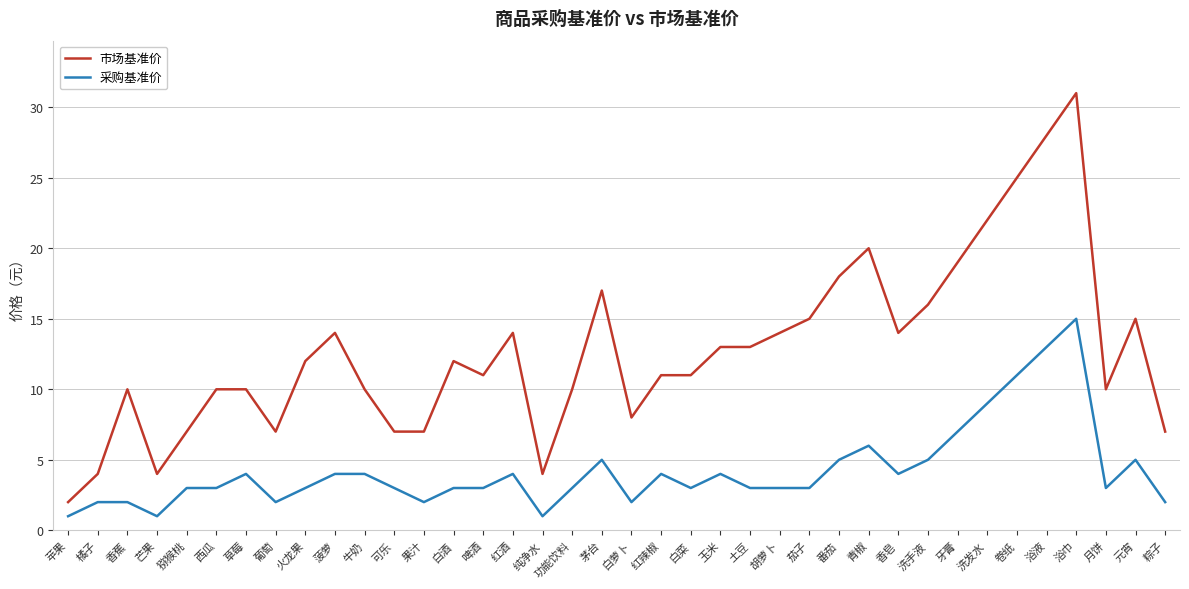

Count the number of data series in this chart.

2